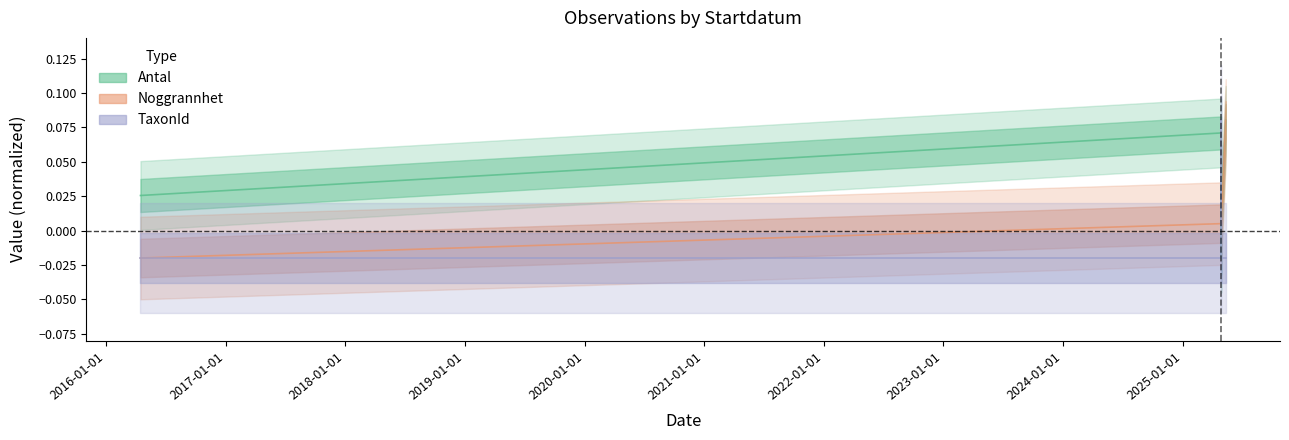

What is the difference between the maximum and minimum values in the TaxonId series?

0.1